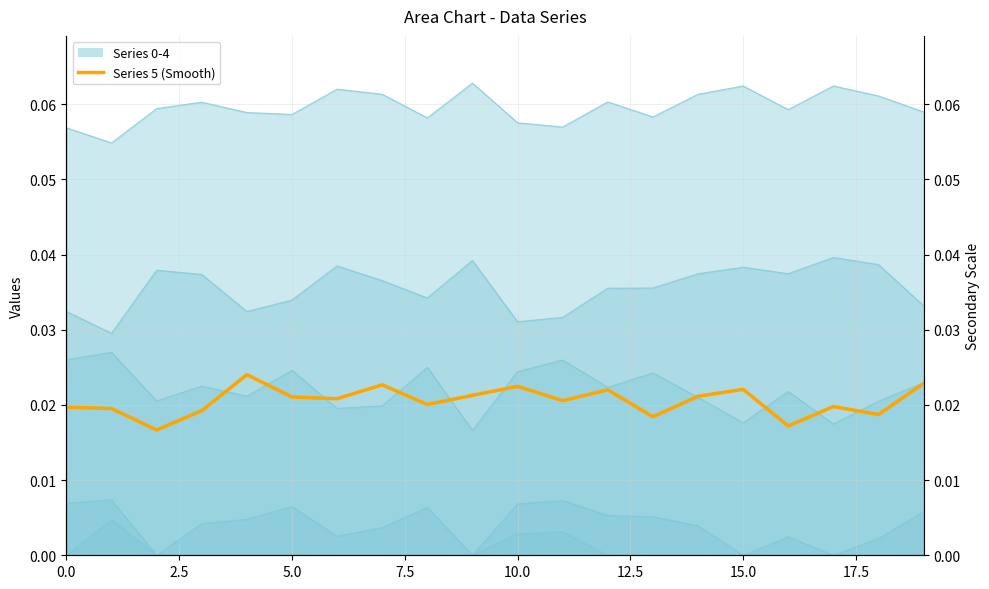

What is the label of the 4th point from the left?

7.5